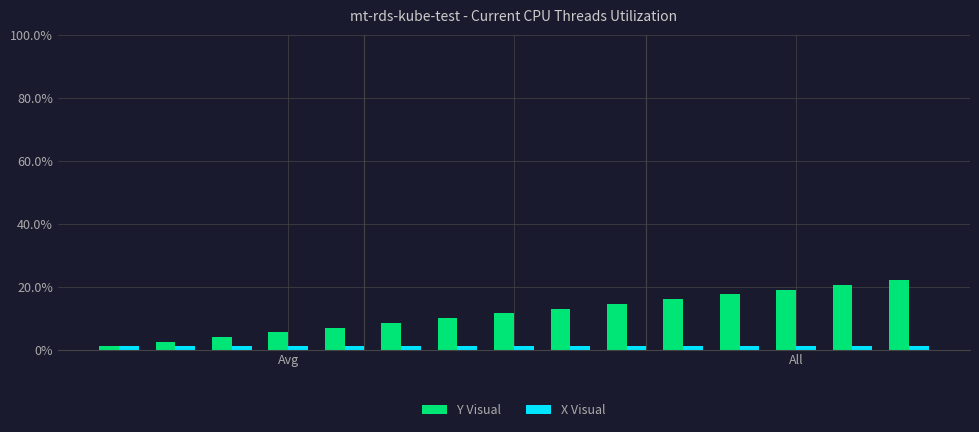

What is the highest value of the Y Visual series?

22.0